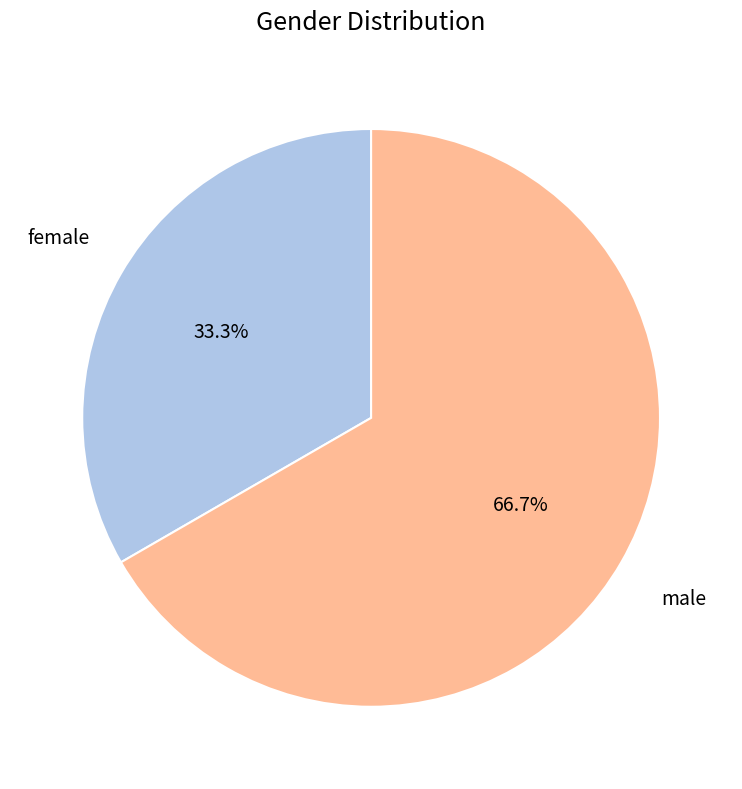

Which category has the smallest portion of the pie?

female